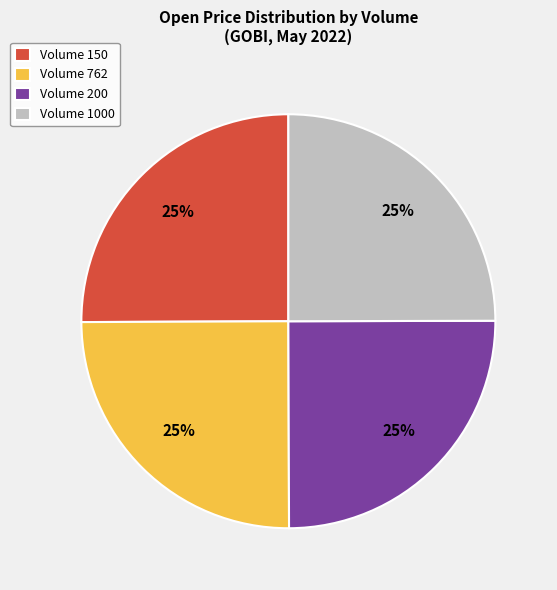

To the nearest percent, what is the average slice percentage?

25%